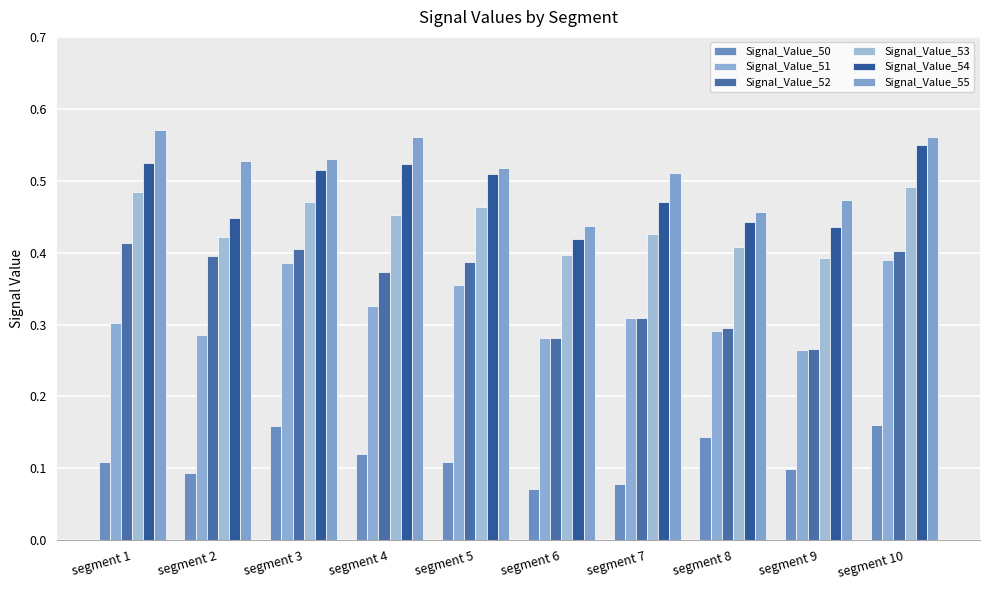

Reading left to right, transcribe all the data shown in this chart.

Signal_Value_50: segment 1=0.1	segment 2=0.1	segment 3=0.2	segment 4=0.1	segment 5=0.1	segment 6=0.1	segment 7=0.1	segment 8=0.1	segment 9=0.1	segment 10=0.2
Signal_Value_51: segment 1=0.3	segment 2=0.3	segment 3=0.4	segment 4=0.3	segment 5=0.4	segment 6=0.3	segment 7=0.3	segment 8=0.3	segment 9=0.3	segment 10=0.4
Signal_Value_52: segment 1=0.4	segment 2=0.4	segment 3=0.4	segment 4=0.4	segment 5=0.4	segment 6=0.3	segment 7=0.3	segment 8=0.3	segment 9=0.3	segment 10=0.4
Signal_Value_53: segment 1=0.5	segment 2=0.4	segment 3=0.5	segment 4=0.5	segment 5=0.5	segment 6=0.4	segment 7=0.4	segment 8=0.4	segment 9=0.4	segment 10=0.5
Signal_Value_54: segment 1=0.5	segment 2=0.4	segment 3=0.5	segment 4=0.5	segment 5=0.5	segment 6=0.4	segment 7=0.5	segment 8=0.4	segment 9=0.4	segment 10=0.5
Signal_Value_55: segment 1=0.6	segment 2=0.5	segment 3=0.5	segment 4=0.6	segment 5=0.5	segment 6=0.4	segment 7=0.5	segment 8=0.5	segment 9=0.5	segment 10=0.6